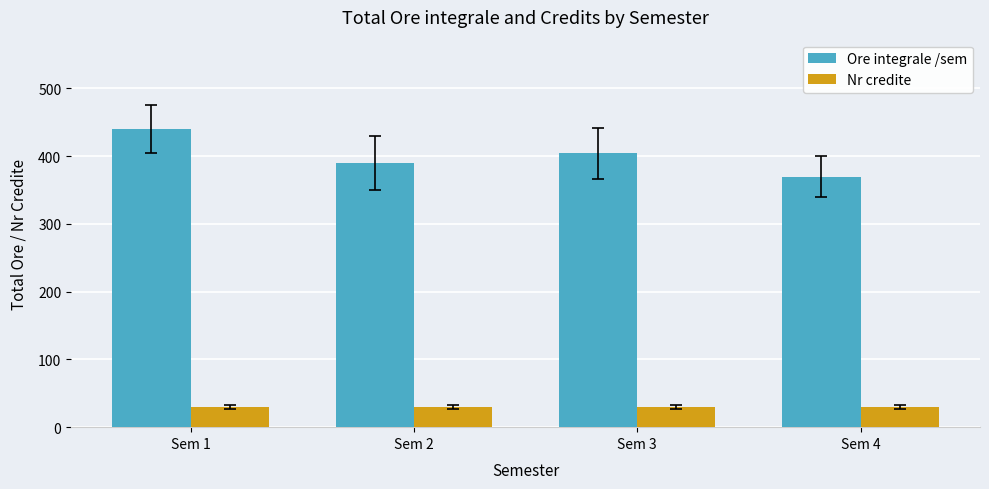

How many distinct data groups are displayed?

2